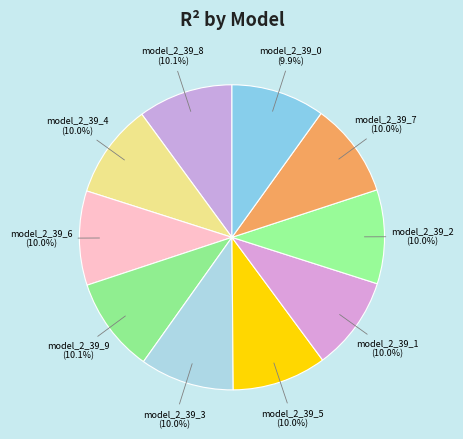

Does model_2_39_7 account for over 50% of the chart?

No